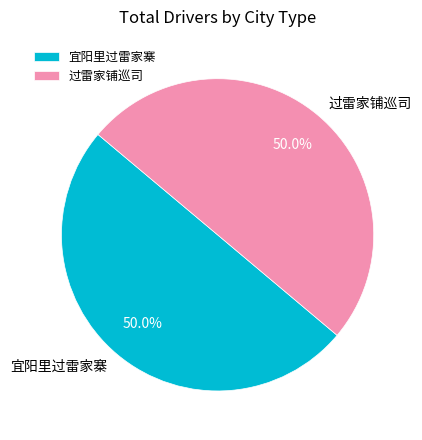

To the nearest percent, what percentage of the pie is 过雷家铺巡司?

50%